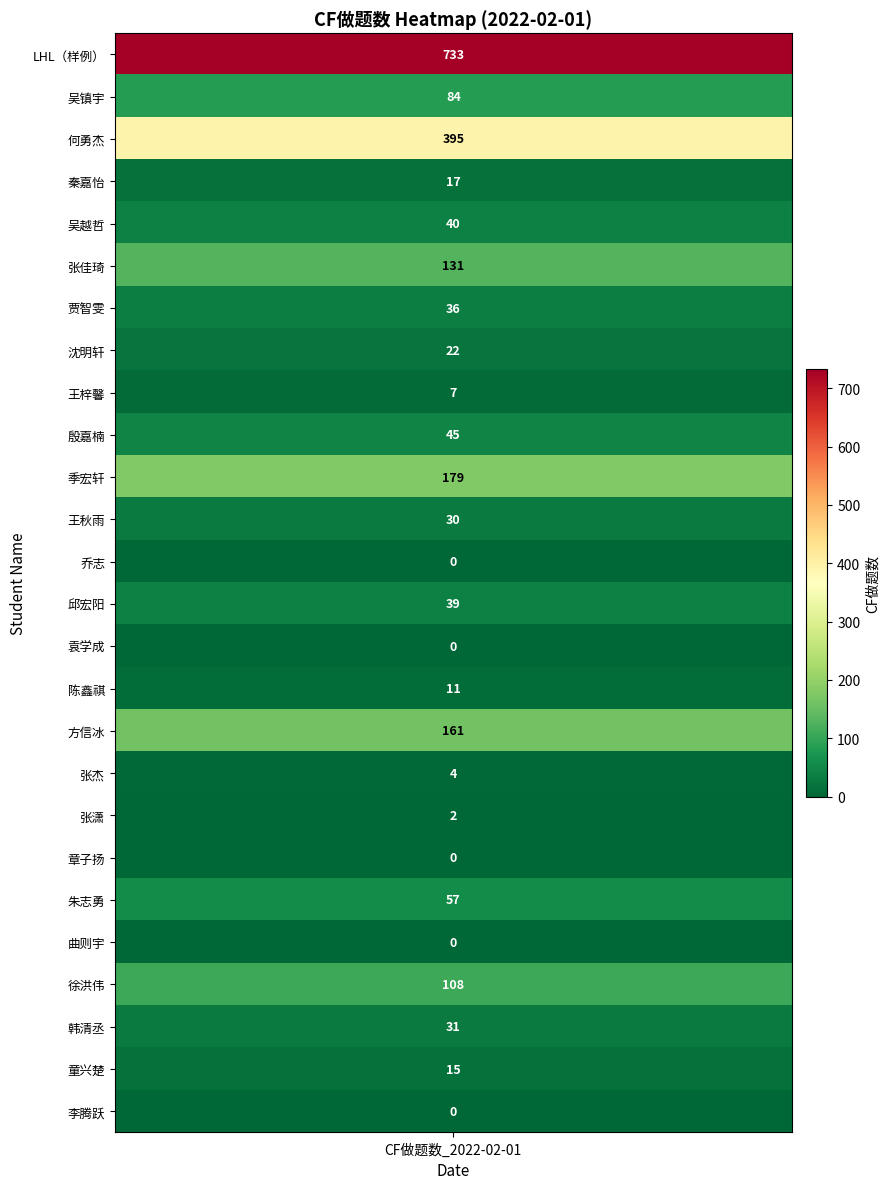

Reading left to right, extract all data points from this chart.

LHL（样例）=733	吴镇宇=84	何勇杰=395	秦嘉怡=17	吴越哲=40	张佳琦=131	贾智雯=36	沈明轩=22	王梓馨=7	殷嘉楠=45	季宏轩=179	王秋雨=30	乔志=0	邱宏阳=39	袁学成=0	陈鑫祺=11	方信冰=161	张杰=4	张潇=2	章子扬=0	朱志勇=57	曲则宇=0	徐洪伟=108	韩清丞=31	童兴楚=15	李腾跃=0